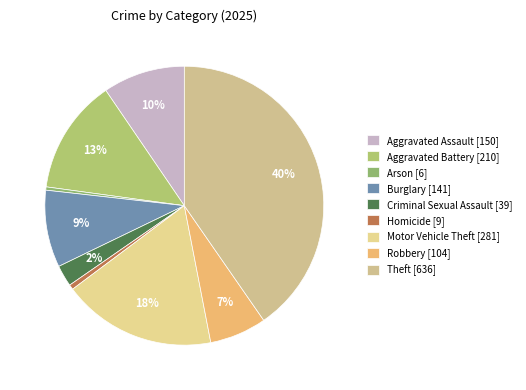

Count the number of slices in the pie.

9